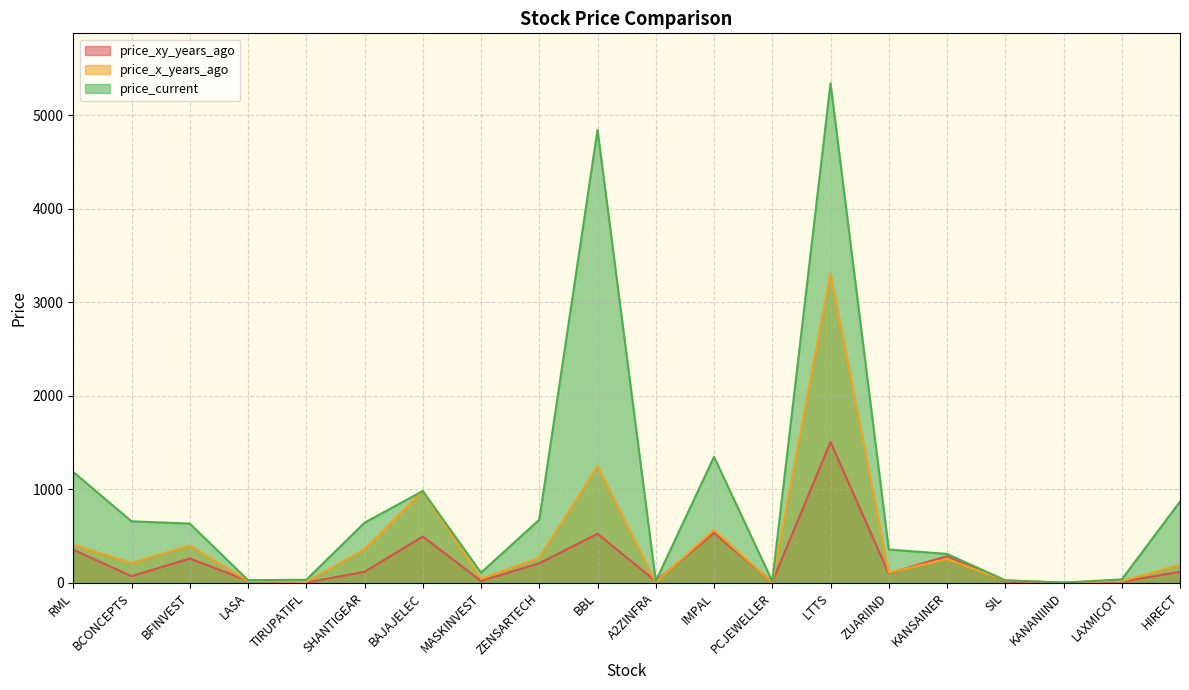

At which label is price_xy_years_ago closest to 754?

IMPAL